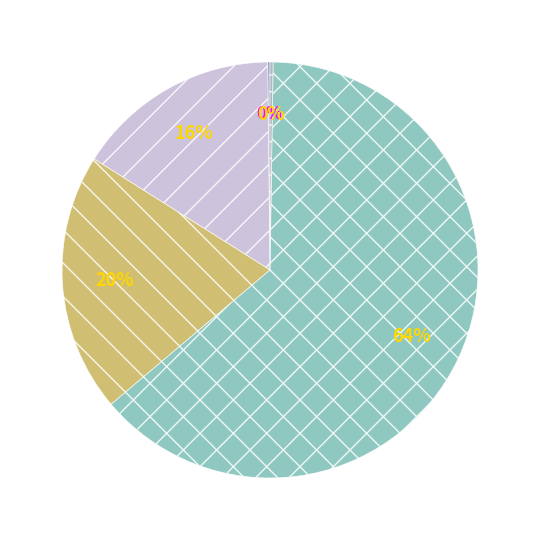

Is there any slice that represents more than half of the pie?

Yes